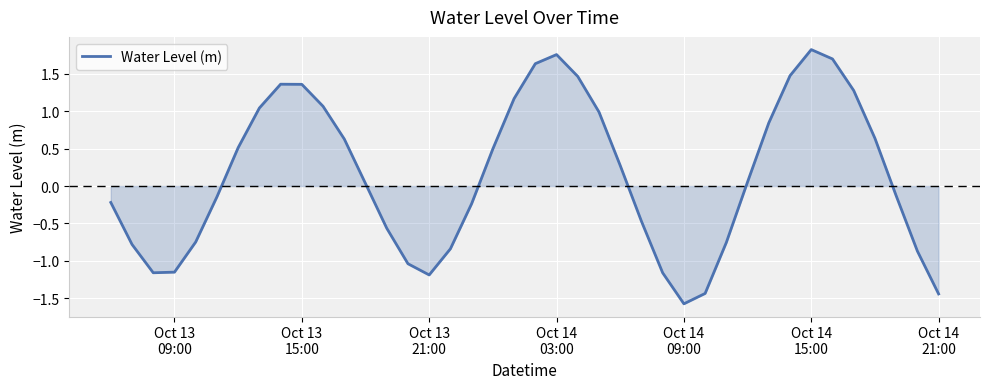

What is the smallest value displayed?

-1.6